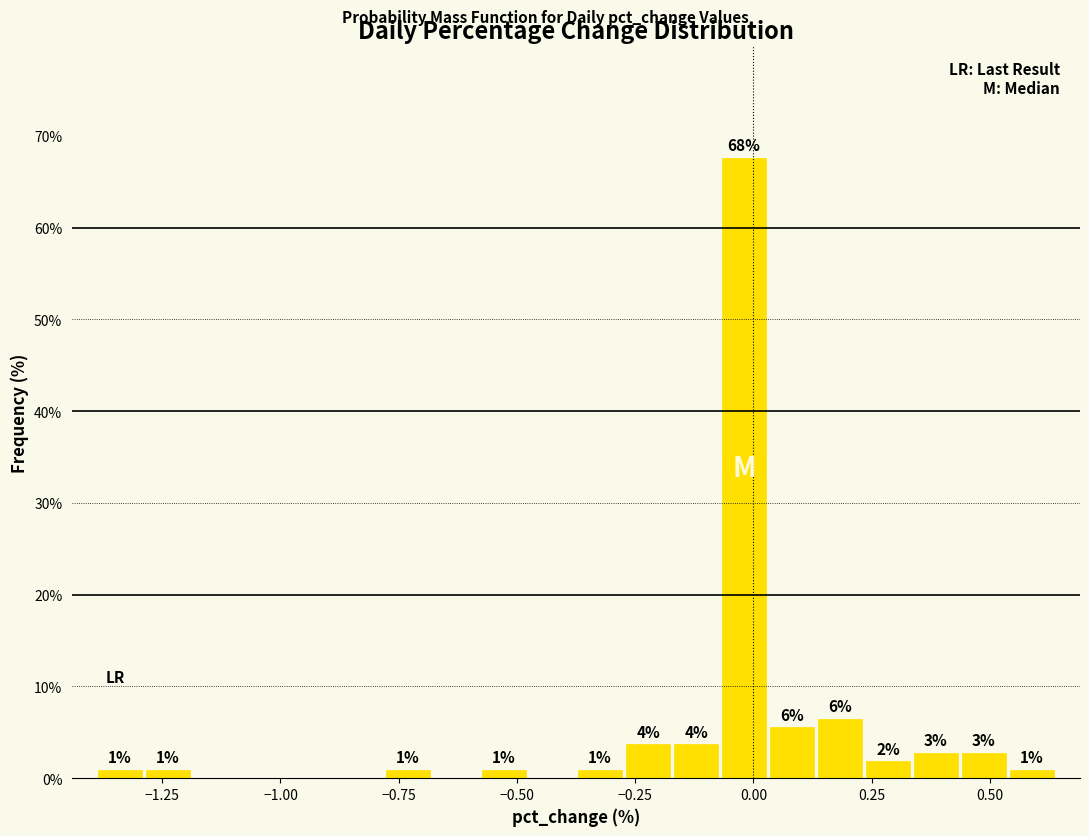

Around what value on the x-axis is the tallest bar? Give the approximate position of its centre, as read against the axis.

0.00